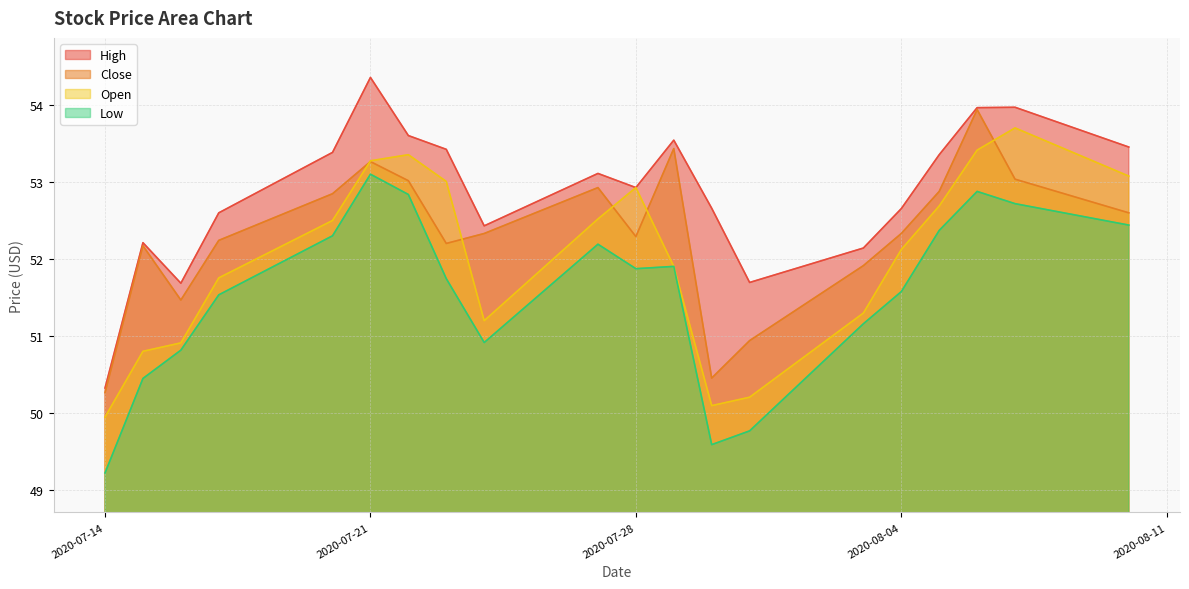

Rank the series by their average value, from highest to lowest.

High, Close, Open, Low